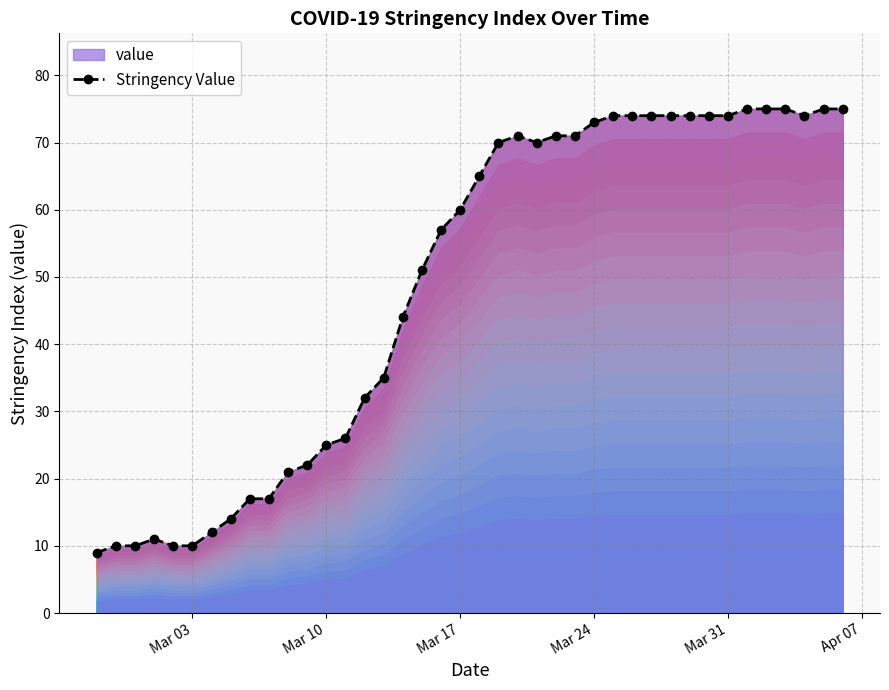

What is the greatest value displayed?

75